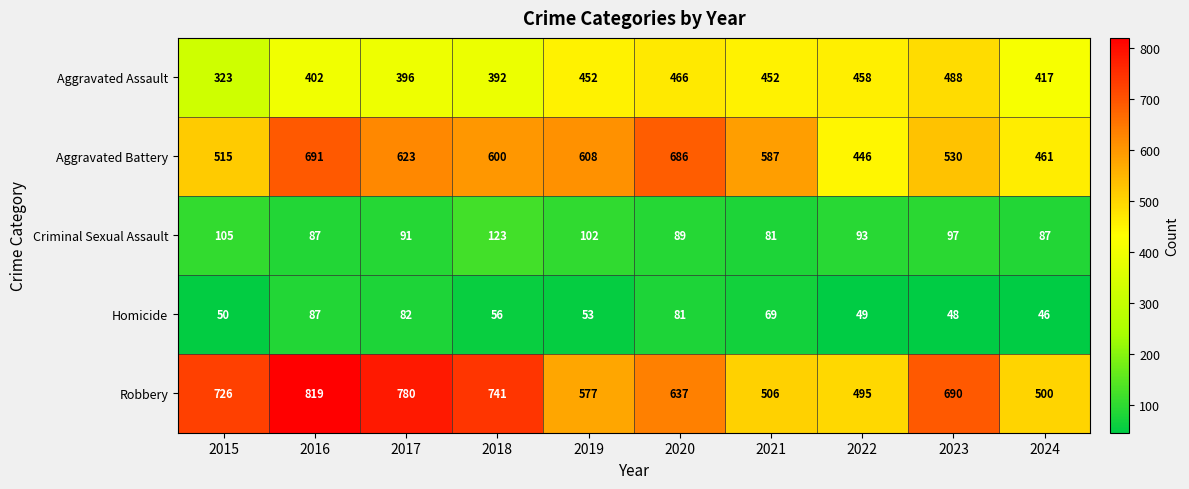

Is it true that Aggravated Assault equals 488 at 2023?

True